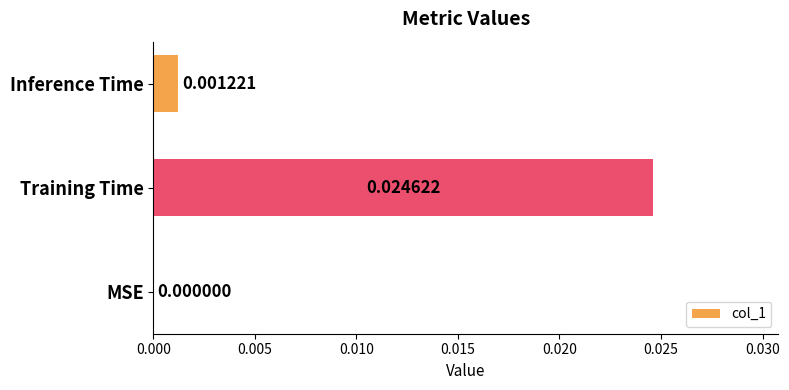

At which label is the value closest to 0?

MSE